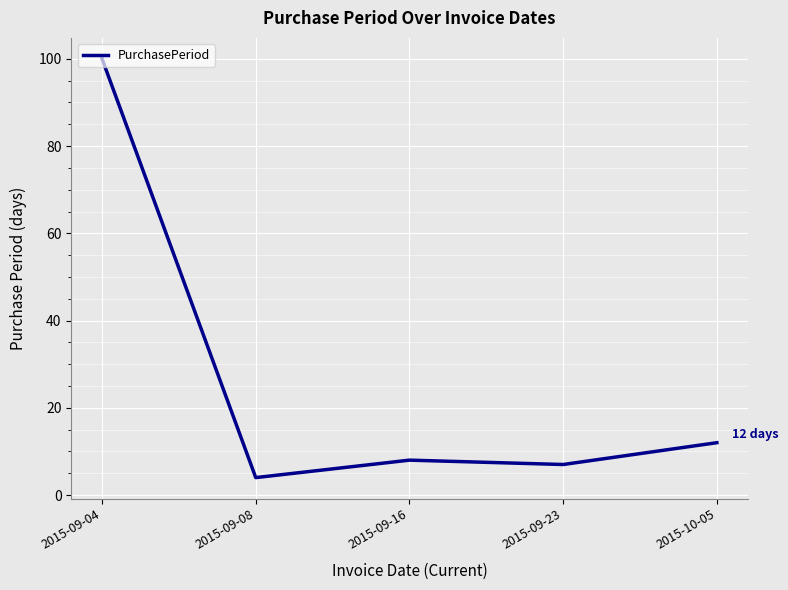

What is the smallest value displayed?

4